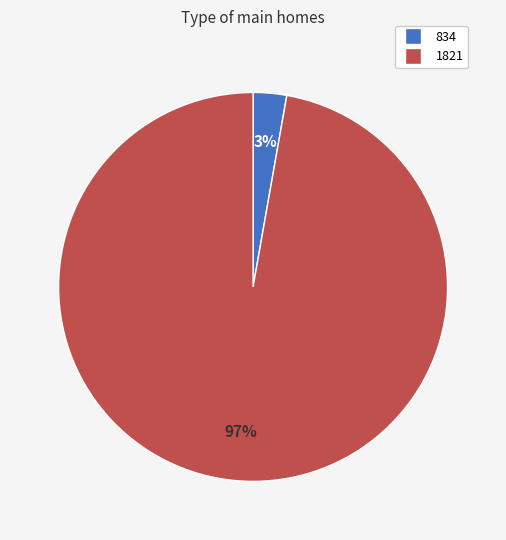

How many segments does this pie chart have?

2